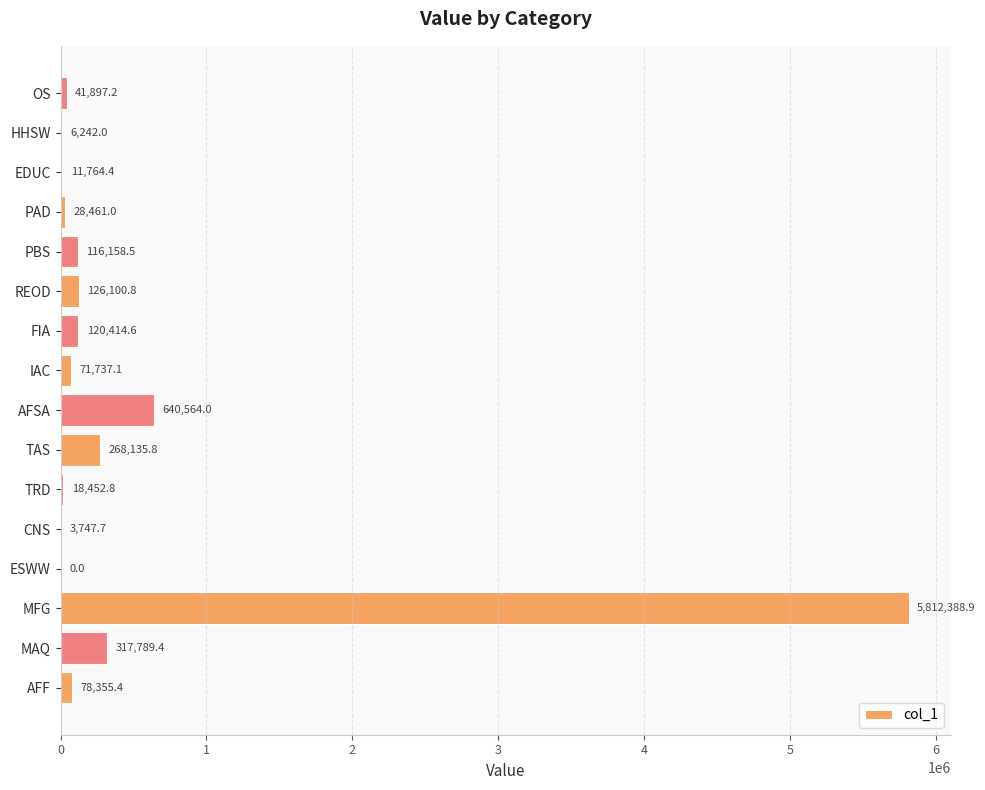

What is the approximate value at HHSW?

6242.0